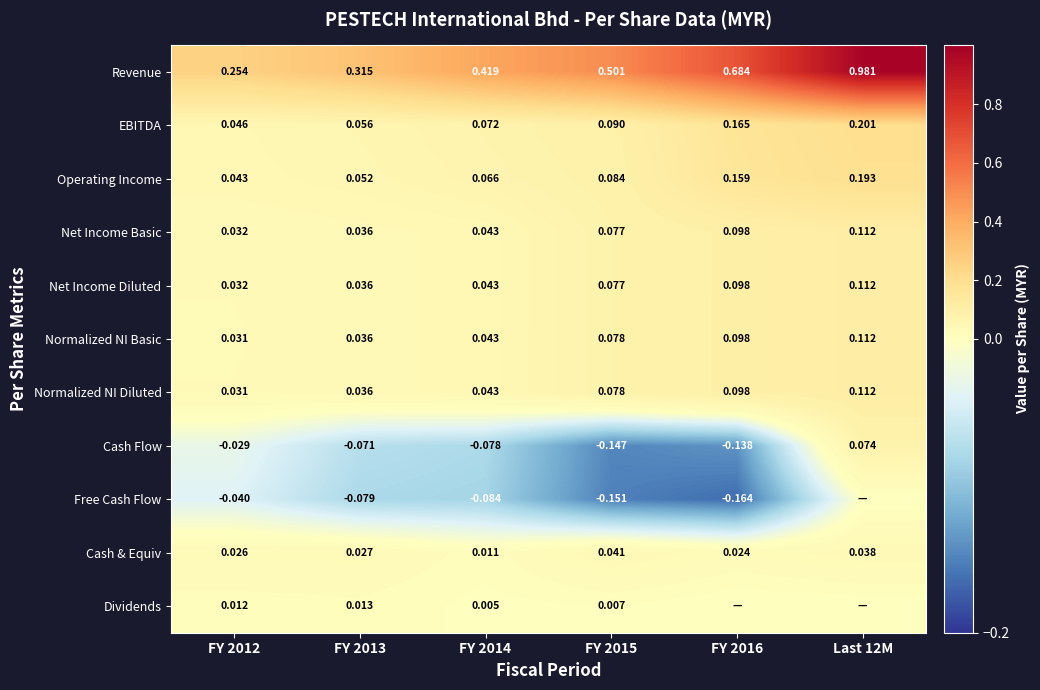

Which series changed the most between FY 2013 and FY 2015?

Revenue